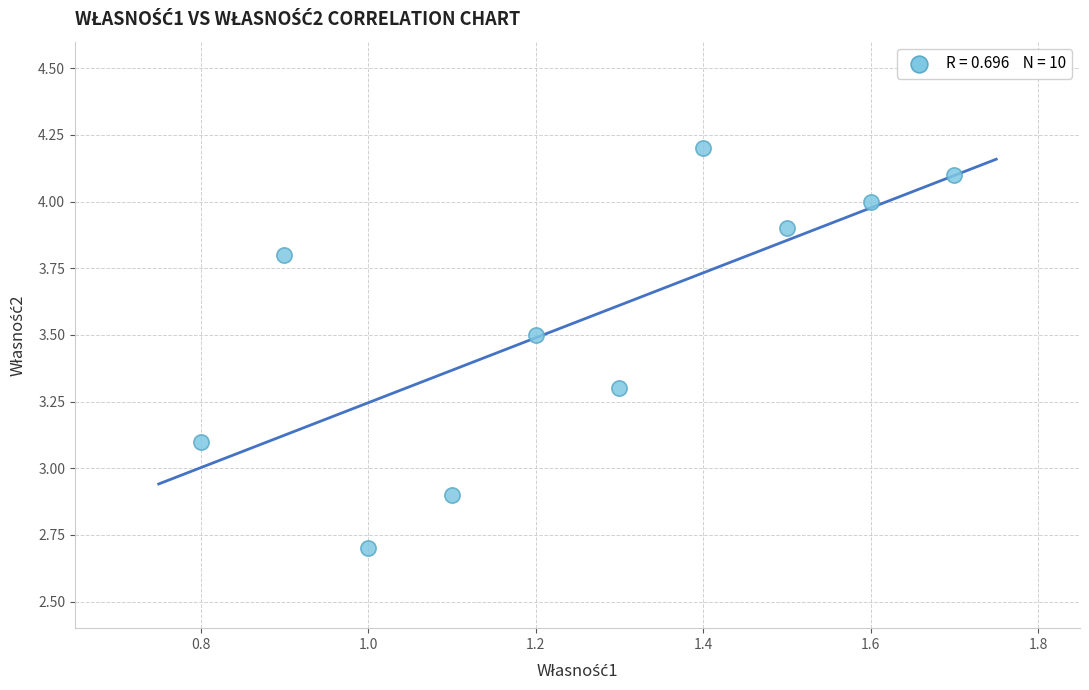

What is the range of X values (max minus min)?

0.9